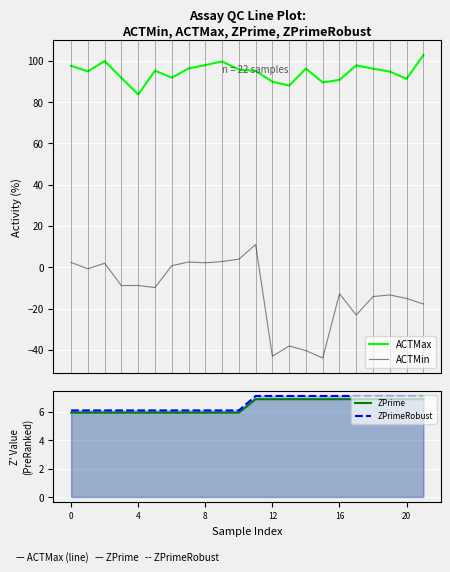

How many data points in ZPrimeRobust are less than 7?

11